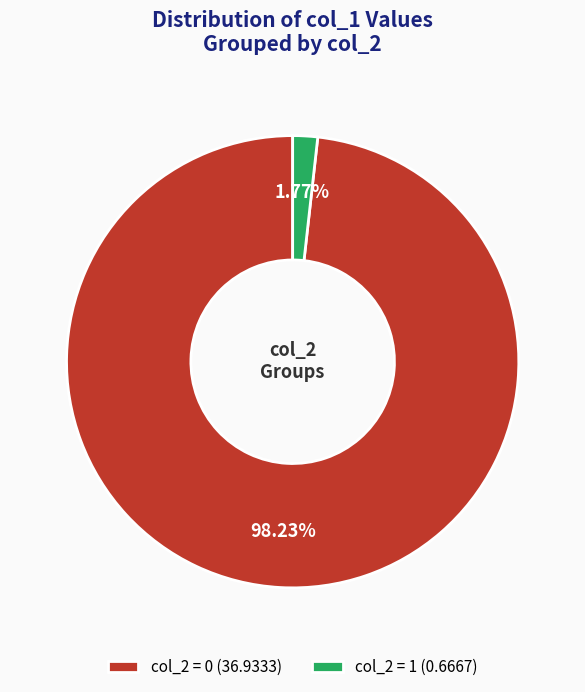

Which has a higher value, col_2 = 1 (0.6667) or col_2 = 0 (36.9333)?

col_2 = 0 (36.9333)